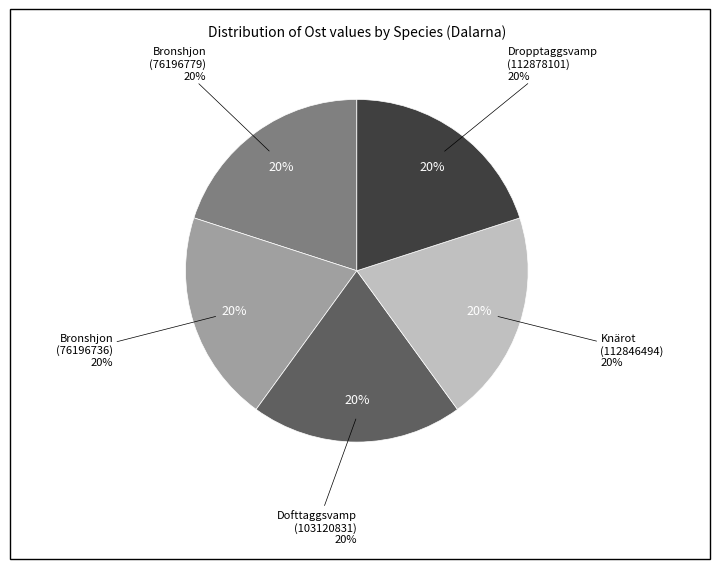

To the nearest percent, what percentage of the pie is Dofttaggsvamp
(103120831)?

20%